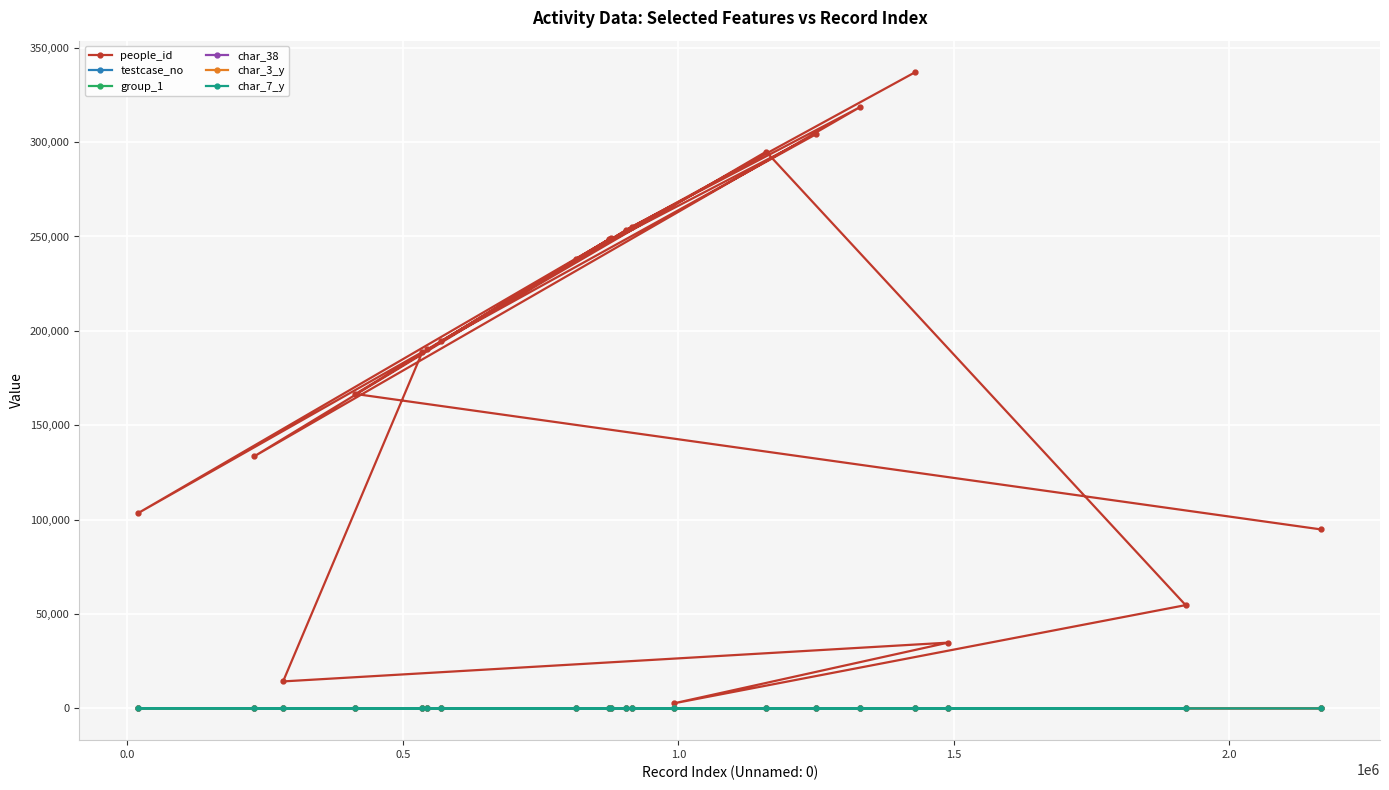

At how many categories does at least one series exceed 59510?

16